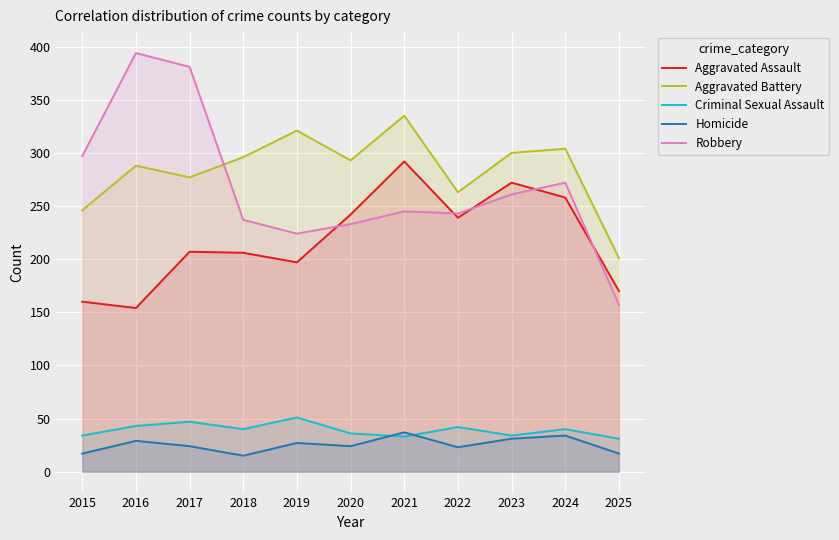

What is the value of the Aggravated Battery point at the 6th from the left?

293